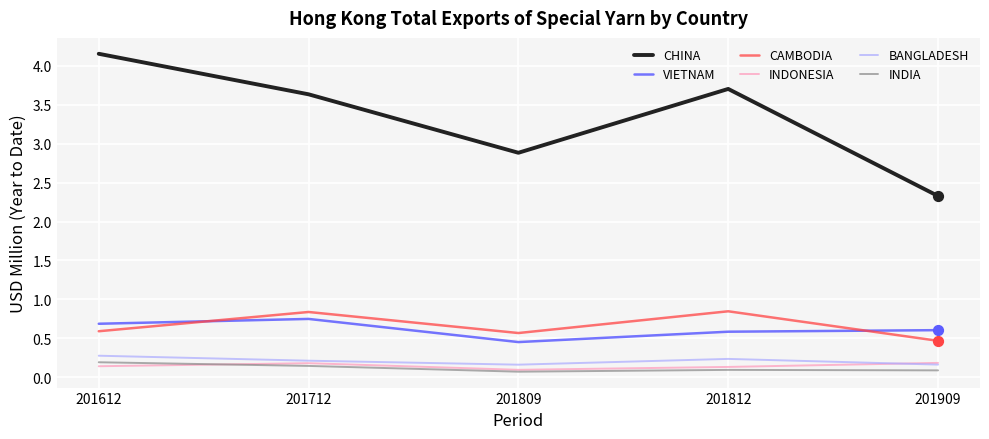

Which series has the largest total across all categories?

CHINA